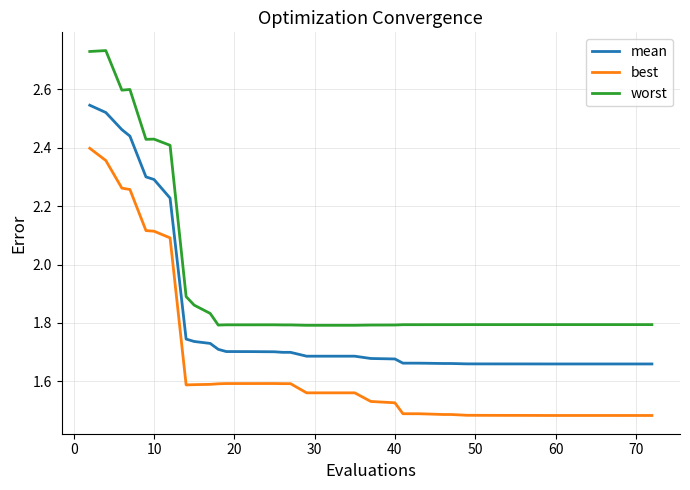

List the series in order of their peak value, highest first.

worst, mean, best